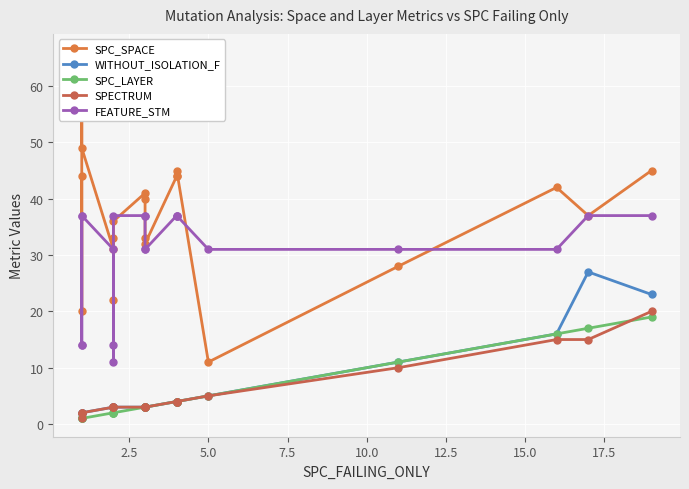

What is the difference between the second highest and minimum values in the FEATURE_STM series?

26